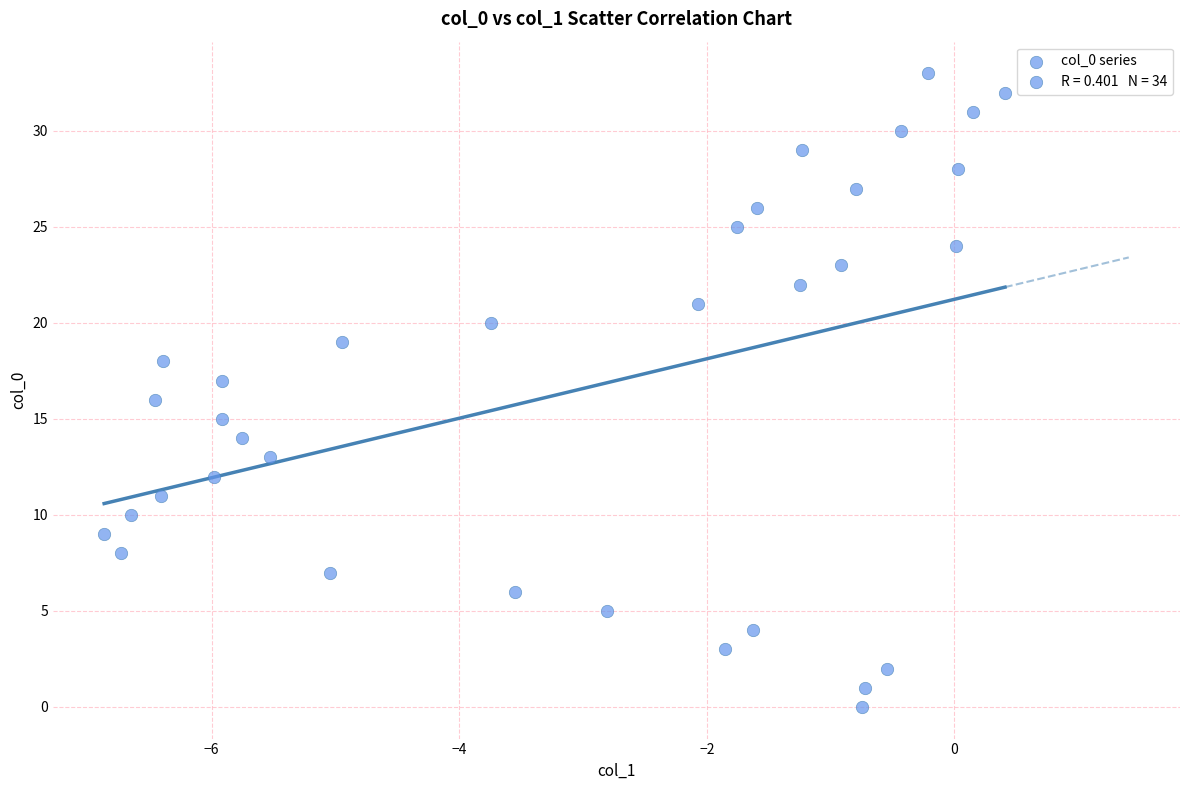

What is the range of Y values (max minus min)?

33